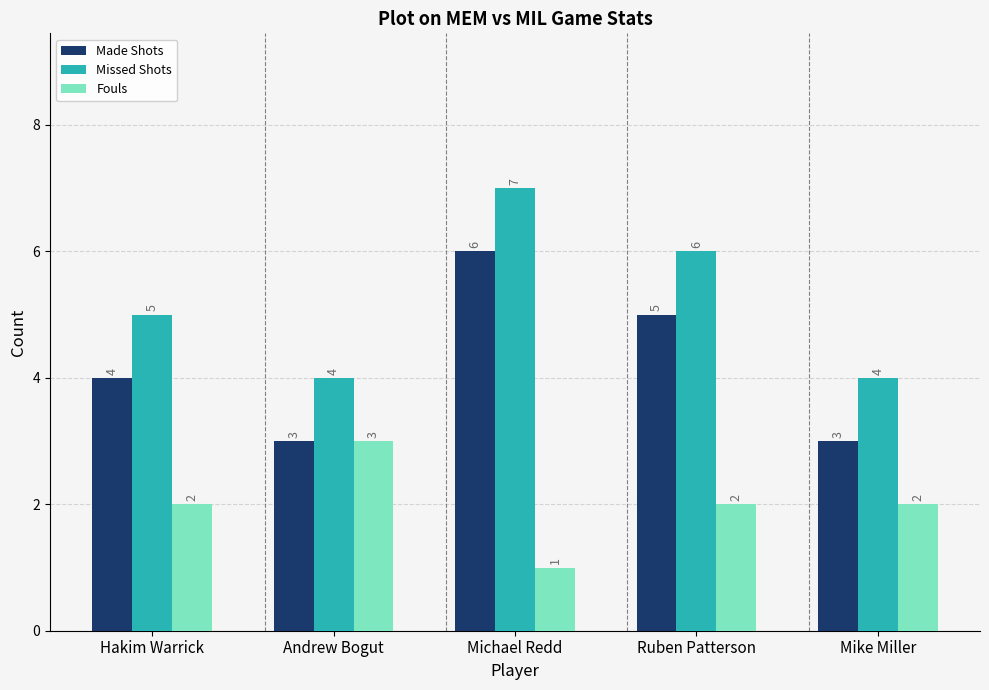

How many data points in Made Shots are less than 4?

2